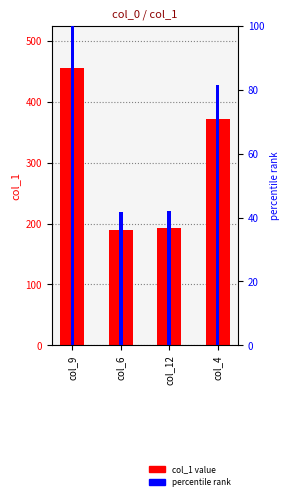

What is the difference between the highest and lowest values at col_9?

355.9